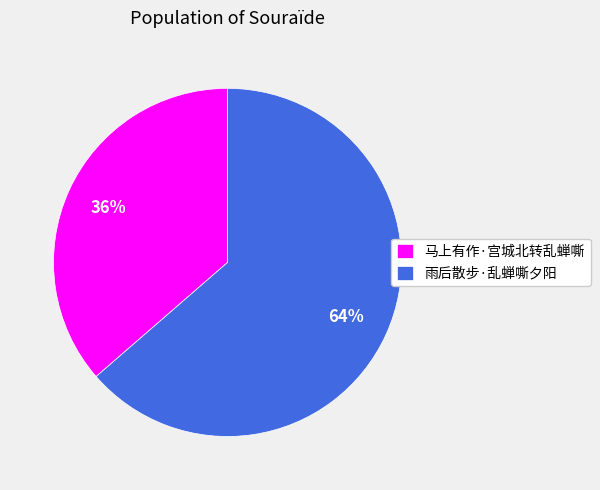

Does 马上有作·宫城北转乱蝉嘶 represent more than half of the total?

No